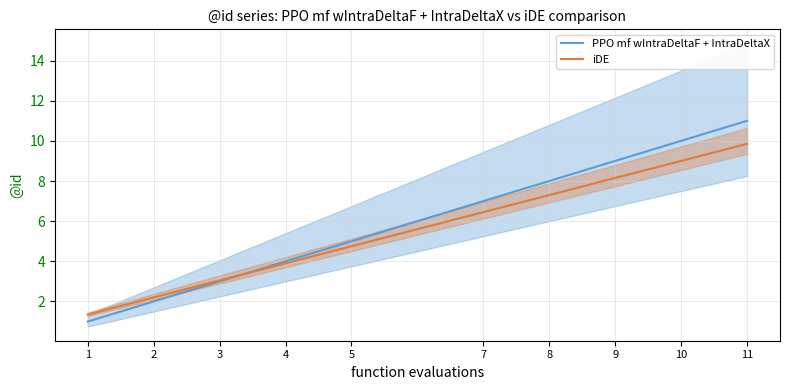

What is the average value of the PPO mf wIntraDeltaF + IntraDeltaX series?

6.0